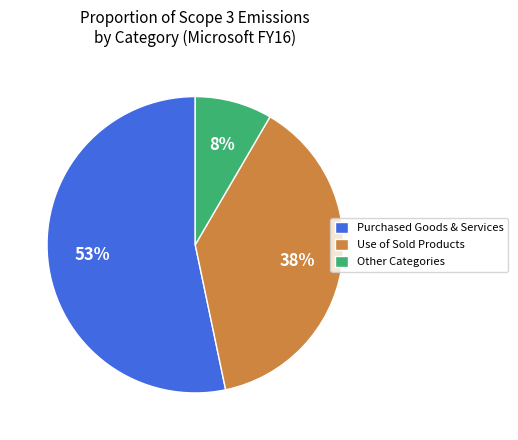

Which category accounts for the majority?

Purchased Goods & Services